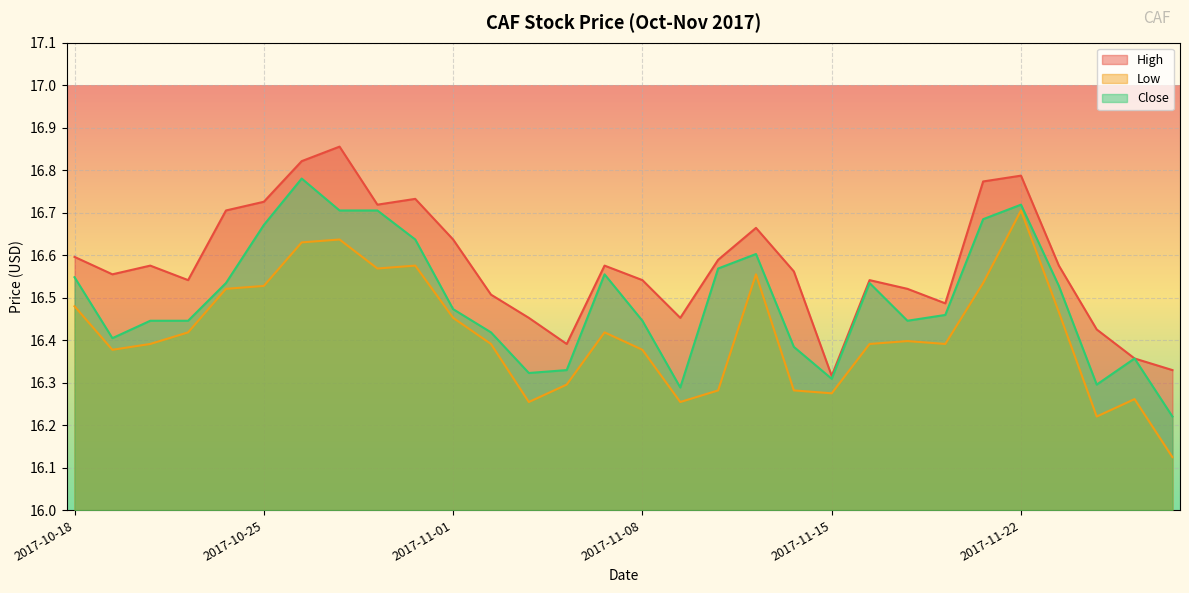

List the labels in order of High value, largest first.

2017-10-27, 2017-10-26, 2017-11-22, 2017-11-21, 2017-10-31, 2017-10-25, 2017-10-30, 2017-10-24, 2017-11-13, 2017-11-01, 2017-10-18, 2017-11-10, 2017-11-07, 2017-11-24, 2017-10-20, 2017-11-14, 2017-10-19, 2017-10-23, 2017-11-08, 2017-11-16, 2017-11-17, 2017-11-02, 2017-11-20, 2017-11-09, 2017-11-03, 2017-11-27, 2017-11-06, 2017-11-28, 2017-11-29, 2017-11-15